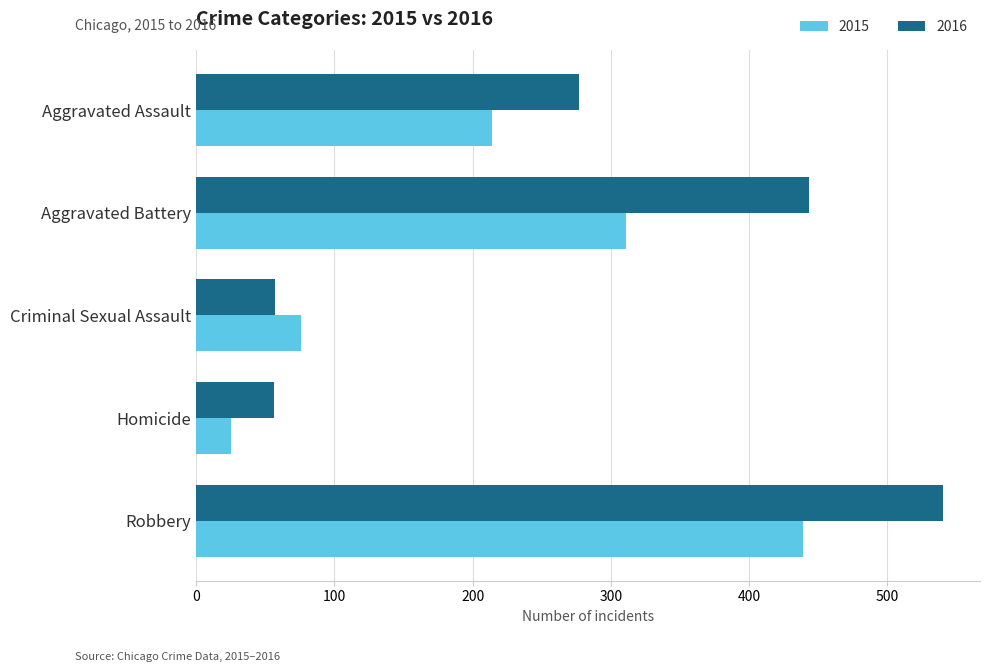

How many data points does each series have?

5